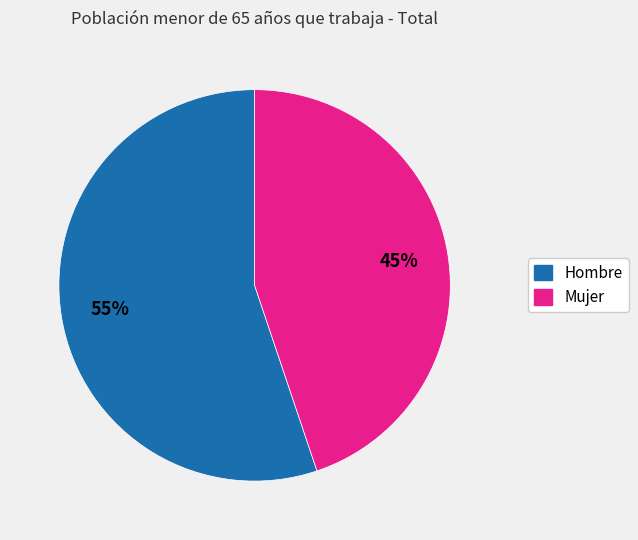

What is the ratio of the value at Hombre to the value at Mujer?

1.2